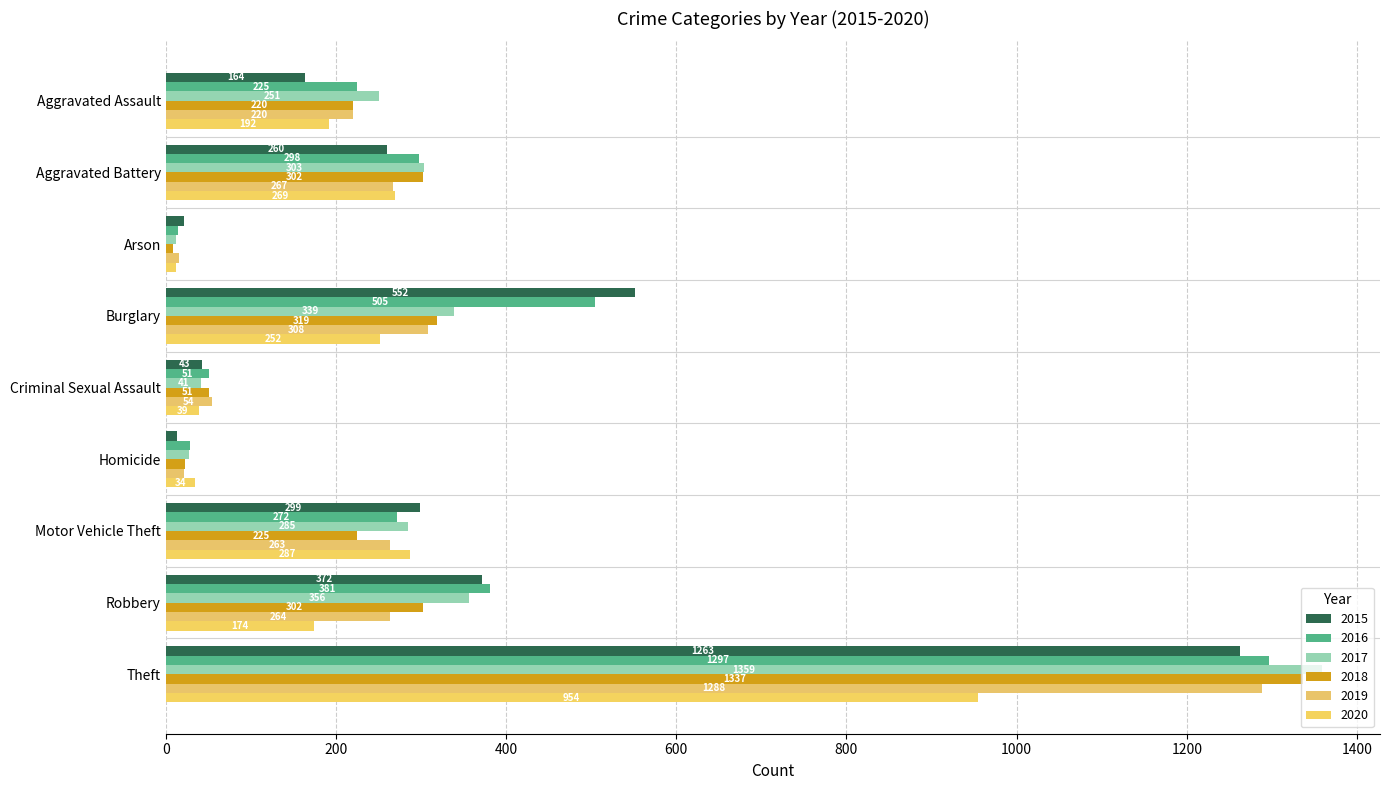

What is the maximum value for 2019?

1288